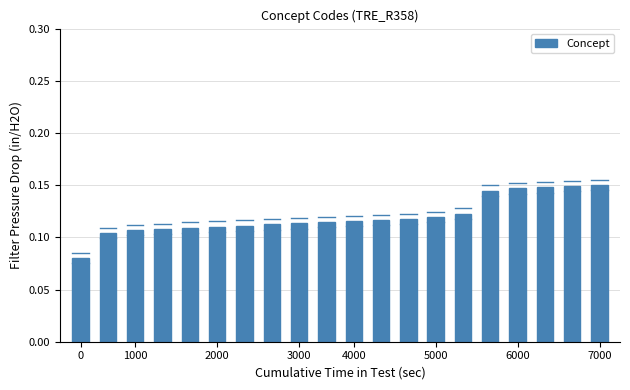

How many values are between 0 and 1?

20